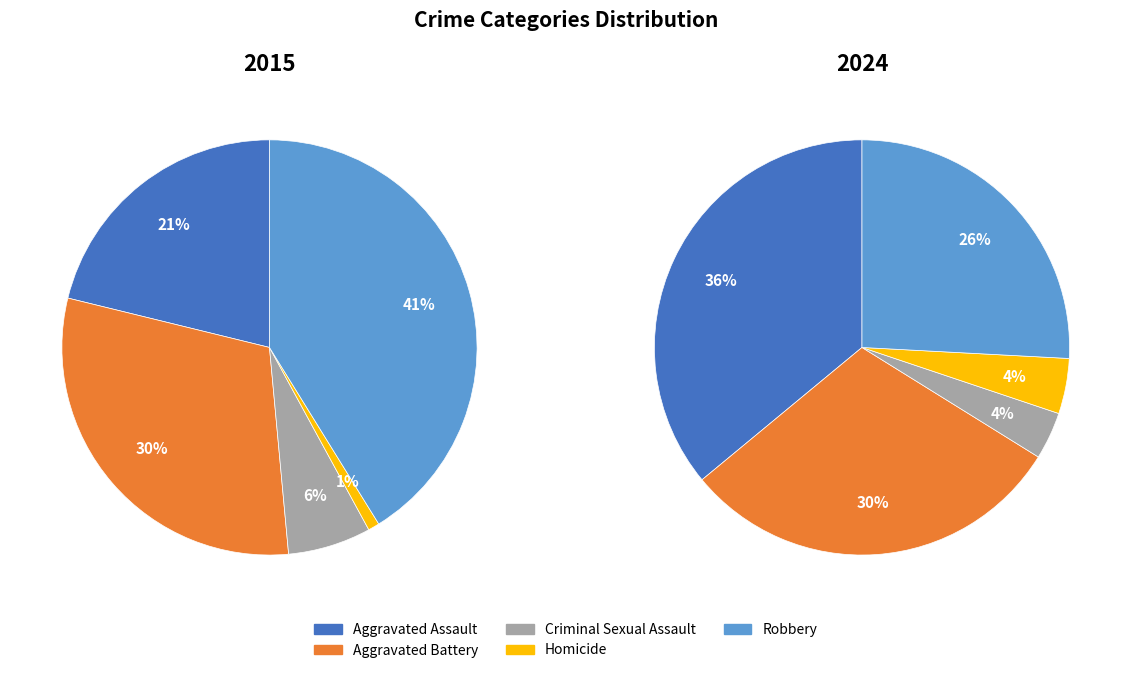

True or false: Aggravated Battery accounts for 45% of the total.

False